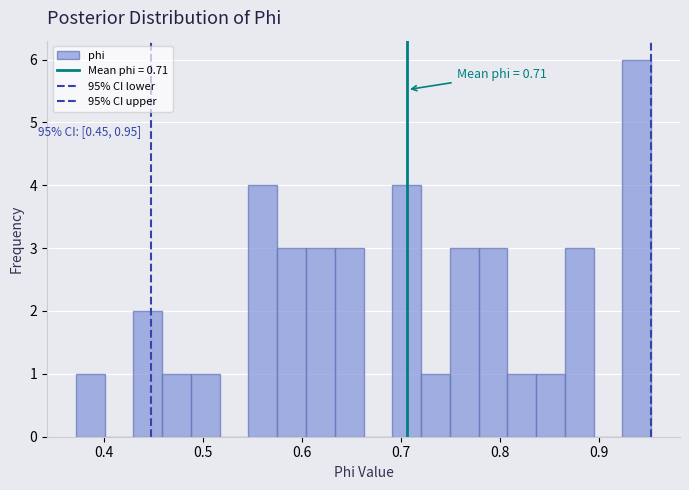

Read against the x-axis, roughly where is the centre of the tallest bar?

0.94